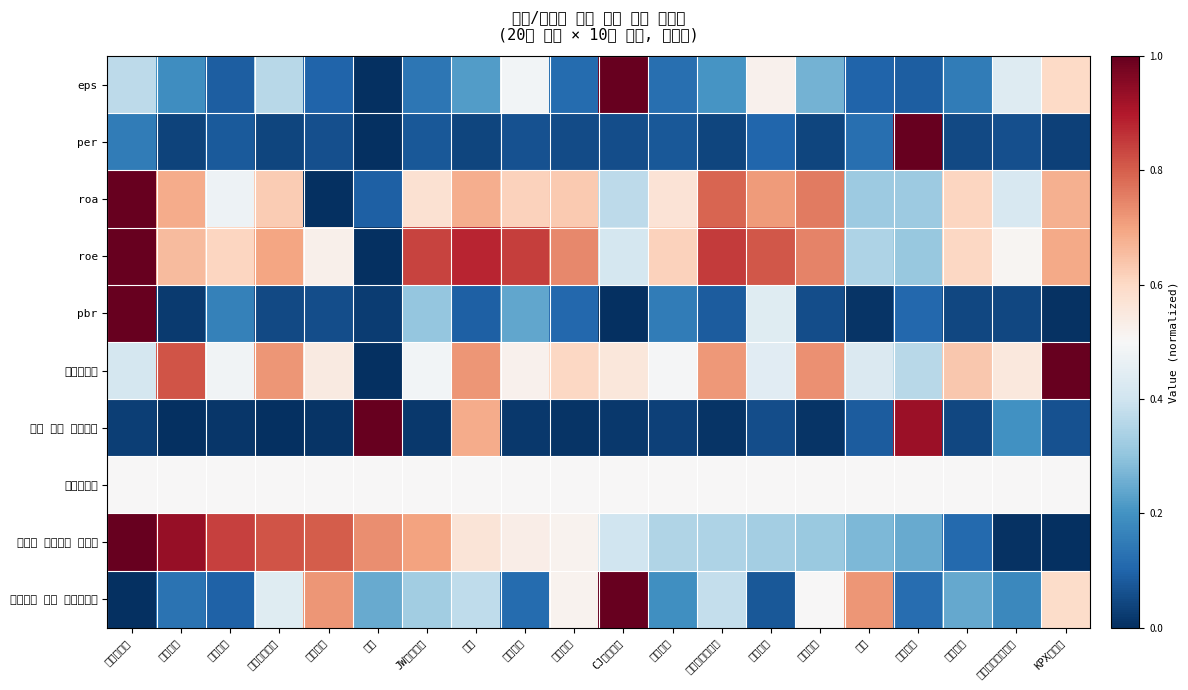

How many categories are shown in the chart?

20